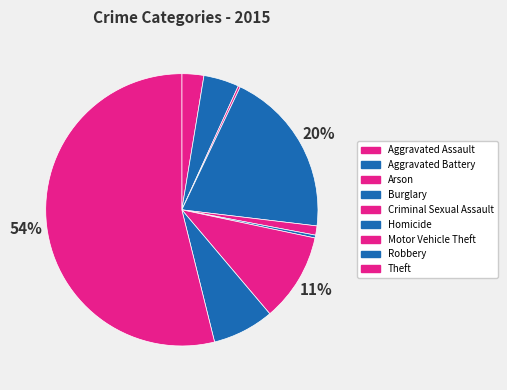

What percentage do Aggravated Assault and Aggravated Battery together represent?

6.8%